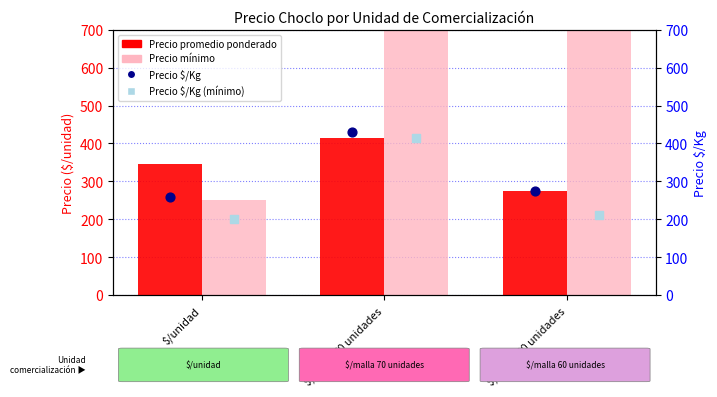

At how many categories does at least one series exceed 2035?

2